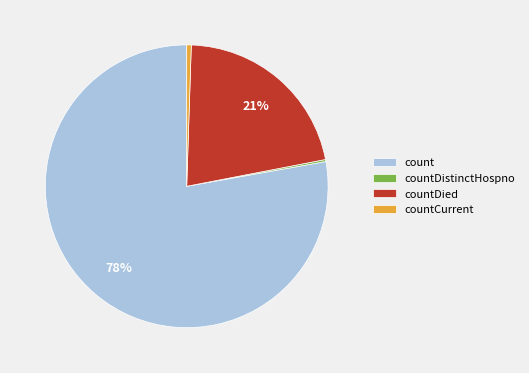

The countDied slice represents 14% of the pie. True or false?

False